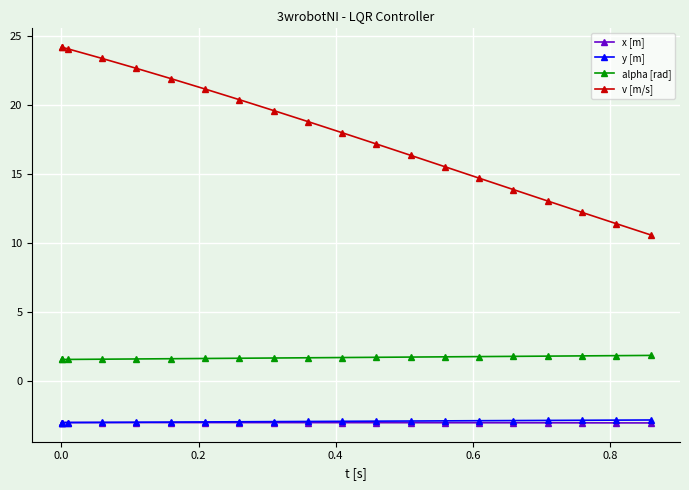

True or false: x [m] has more than 0 points higher than both neighbors.

True